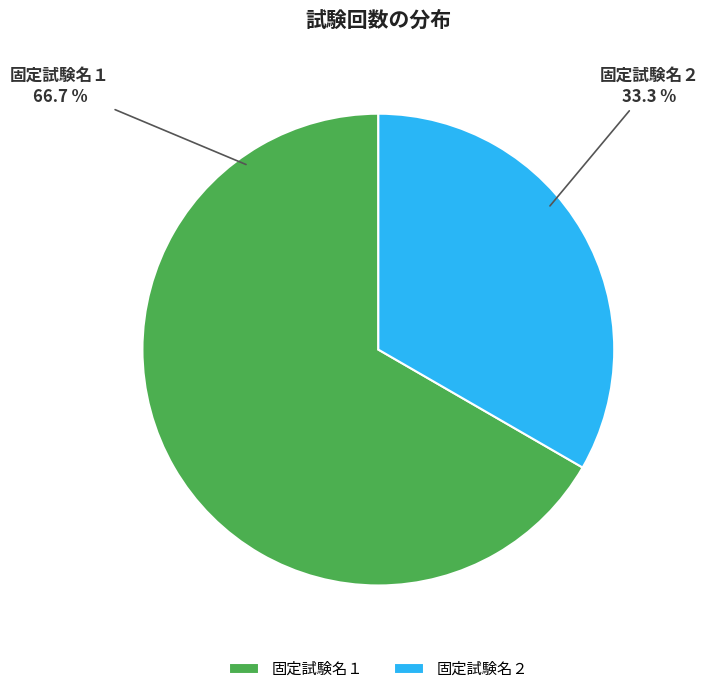

Is it true that 固定試験名２ is 33% of the pie?

True